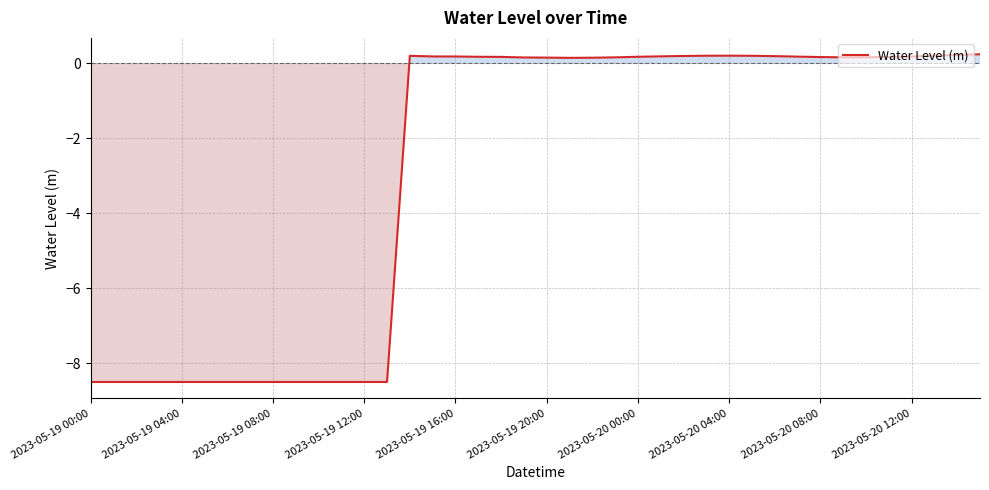

What is the difference between the maximum and minimum values?

8.7